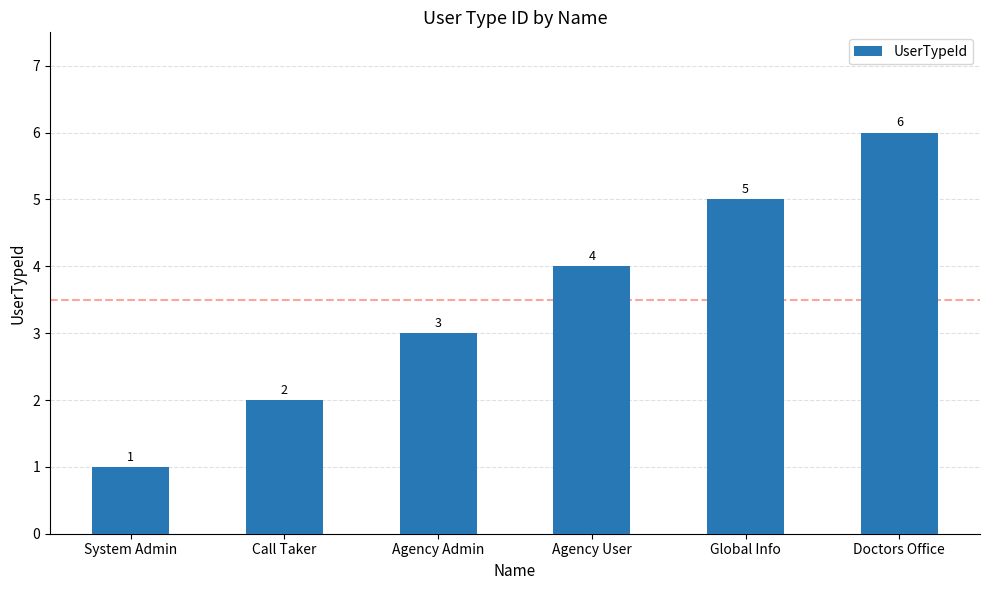

Does the chart contain any negative values?

No